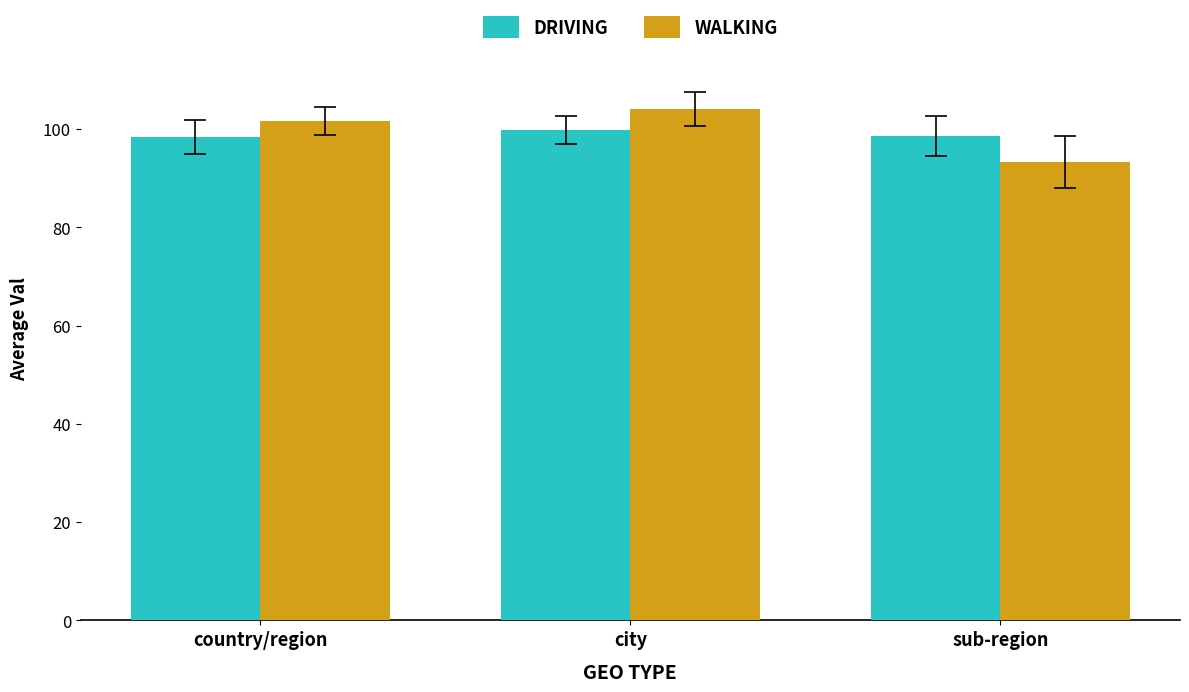

How many bars are there in total?

6